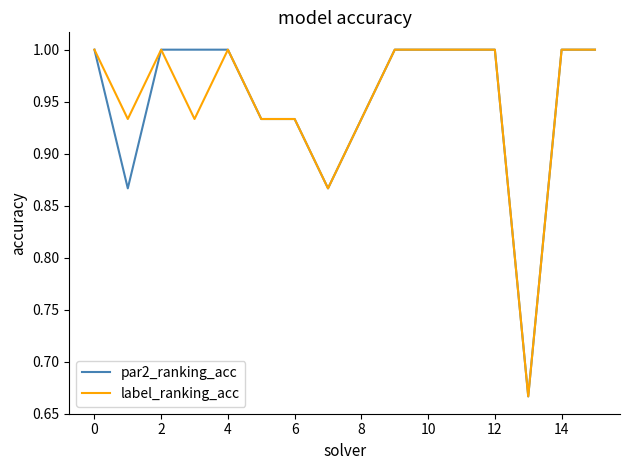

What is the maximum value shown in the chart?

1.0